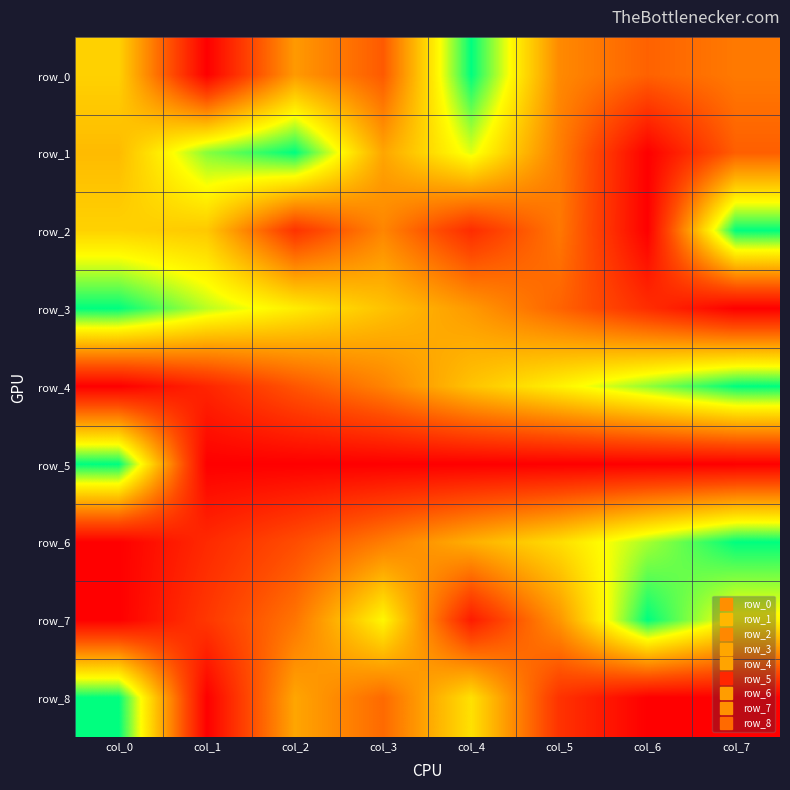

What is the difference between the maximum and minimum values in the row_8 series?

1.0